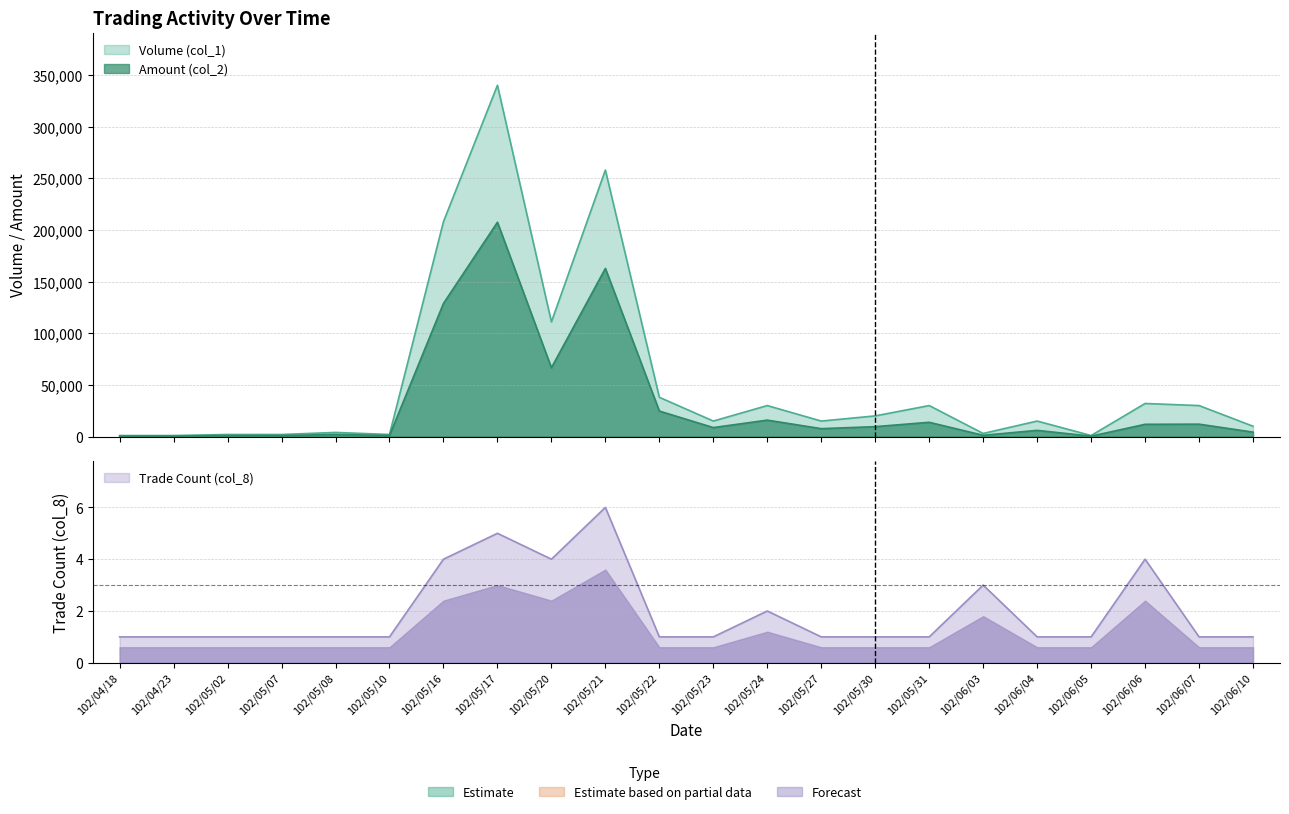

The Trade Count (col_8) series shows 1 at 102/05/10. True or false?

True